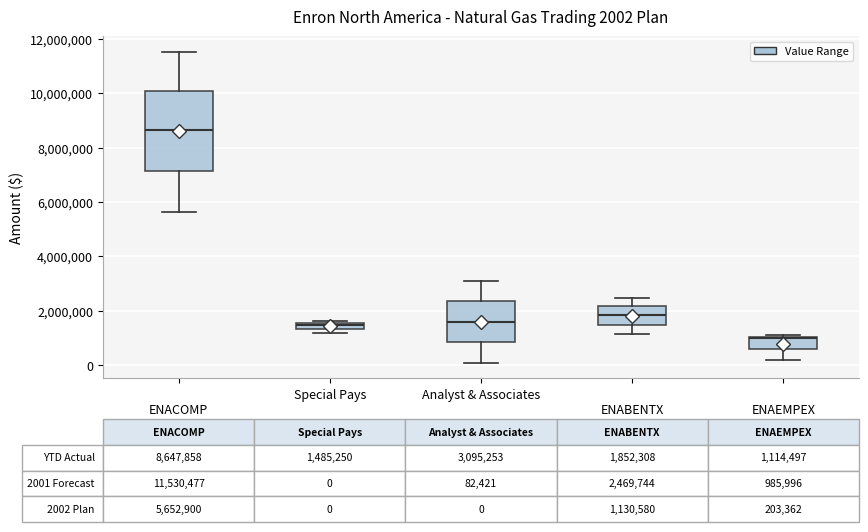

Comparing the boxes themselves (not the whiskers), which one is the tallest?

ENACOMP